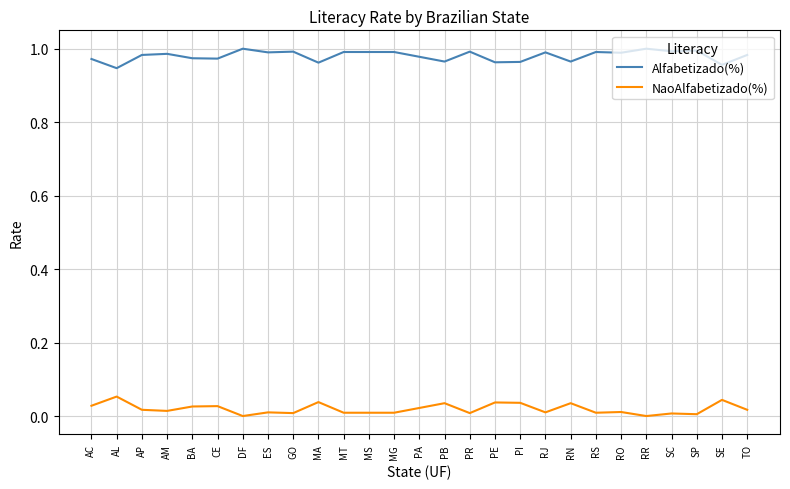

List the series in order of their peak value, highest first.

Alfabetizado(%), NaoAlfabetizado(%)